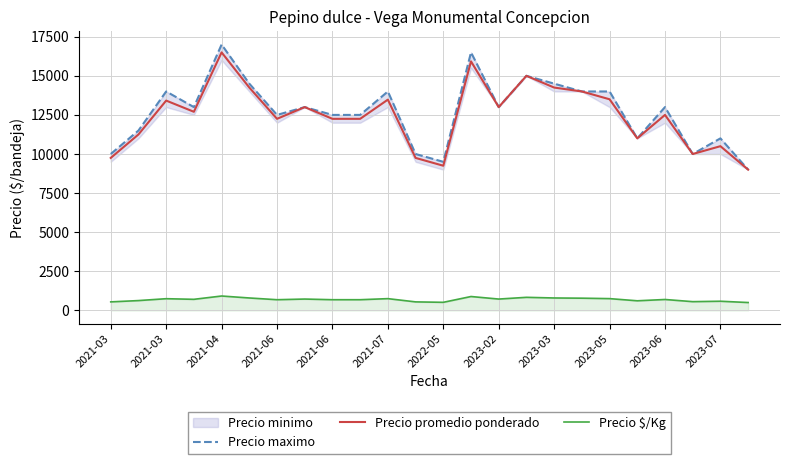

Which has a higher value, 21 or 20?

20